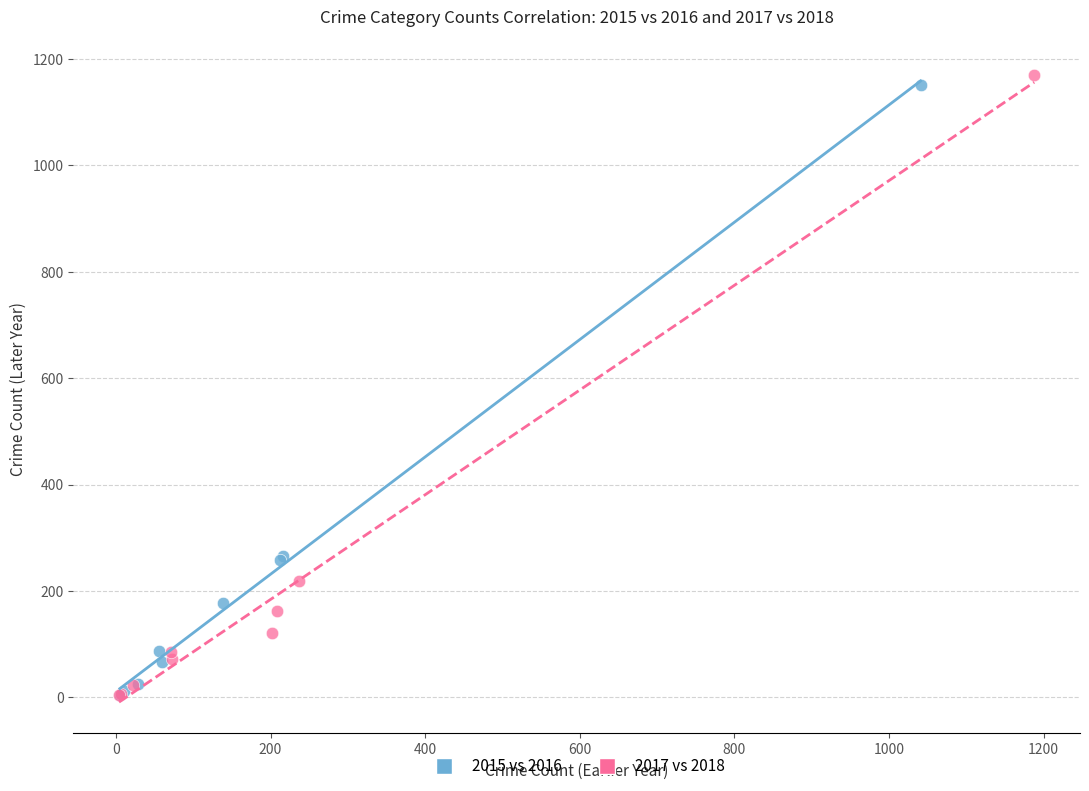

Which series reaches the maximum Y coordinate?

2017 vs 2018